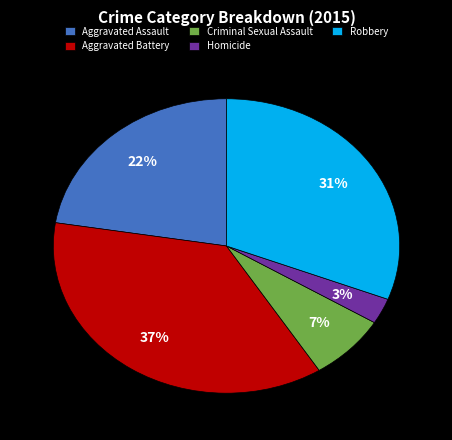

Which slice is the smallest?

Homicide